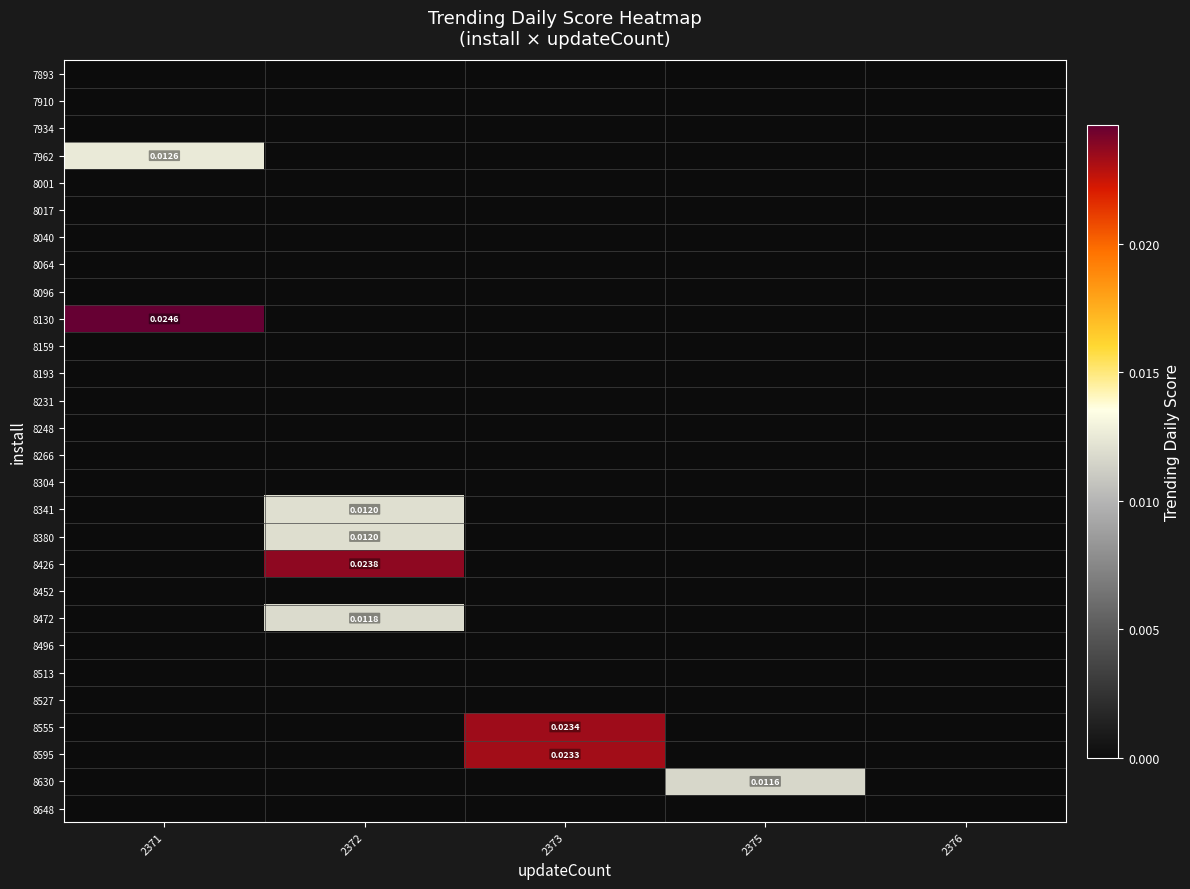

Which label corresponds to the largest value in the chart?

2371